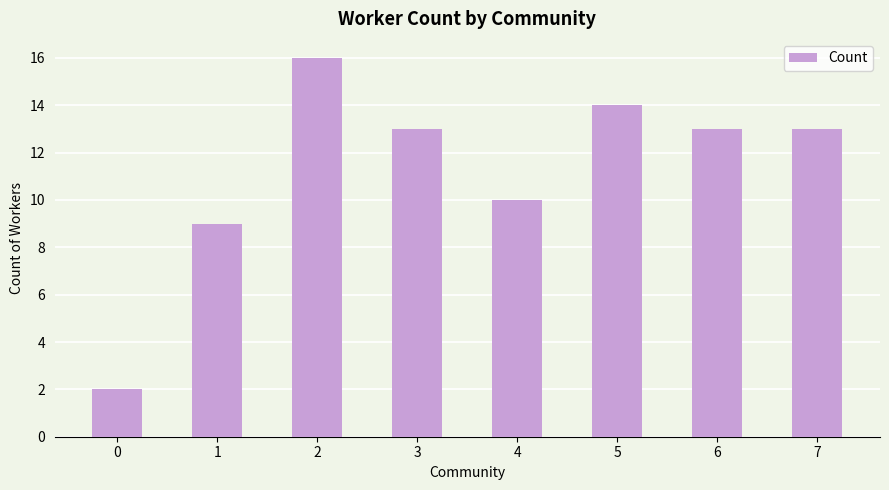

What is the maximum value shown in the chart?

16